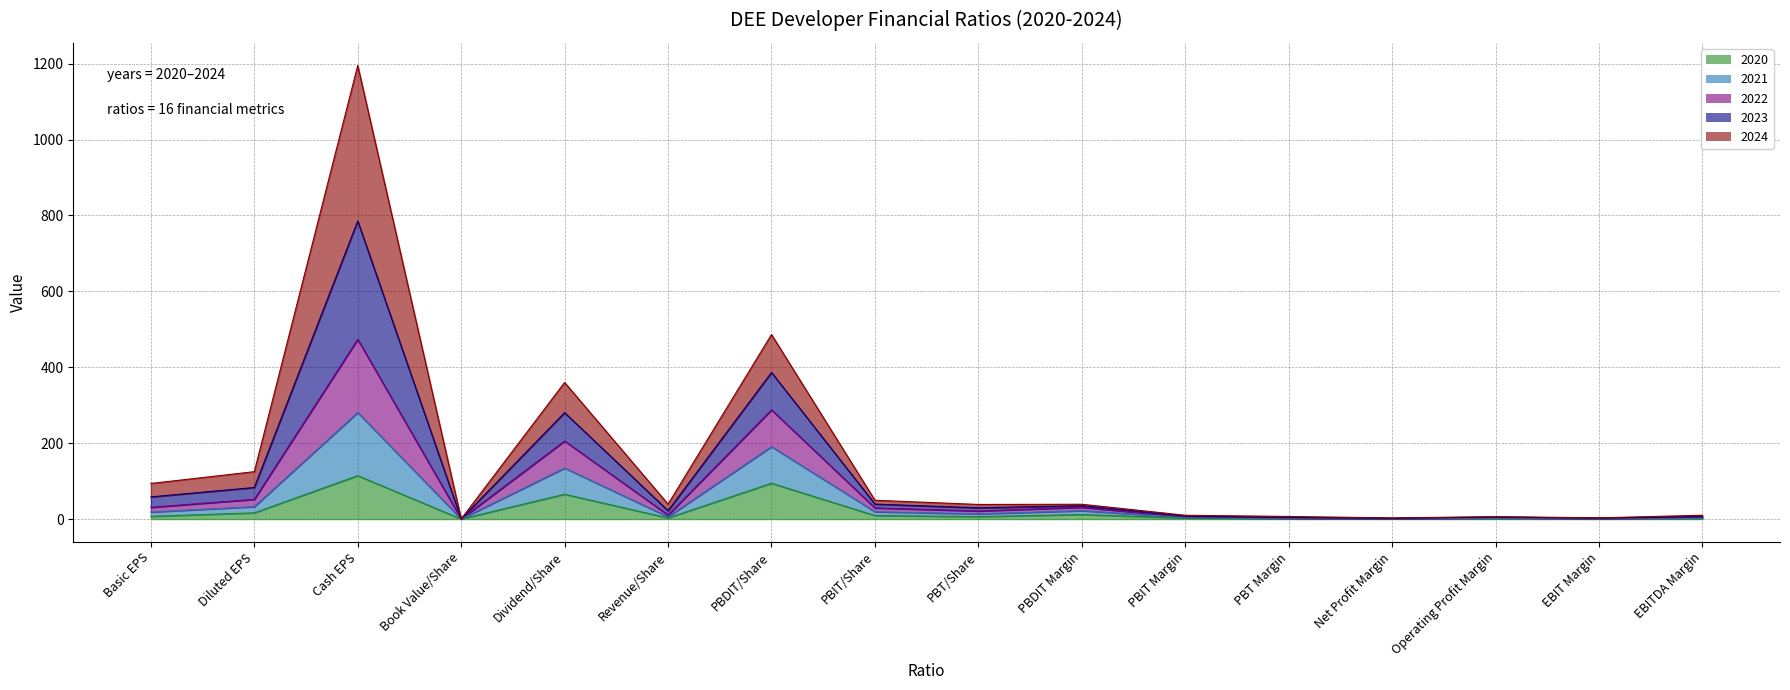

Count the number of categories in the chart.

16